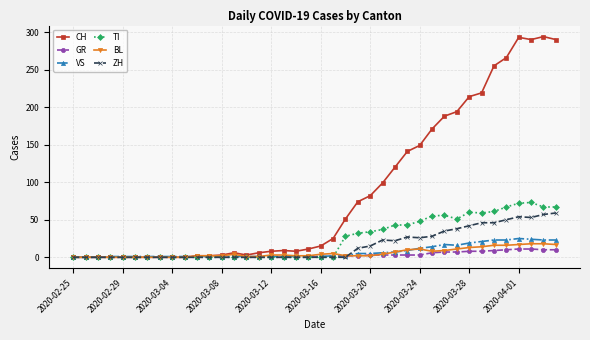

At how many categories does at least one series exceed 238?

6